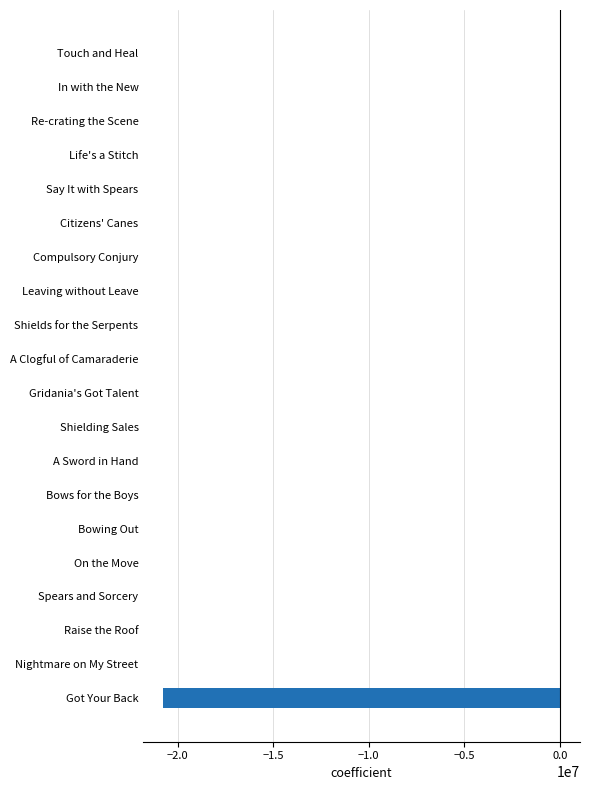

What is the sum of all values?

-20755213.9